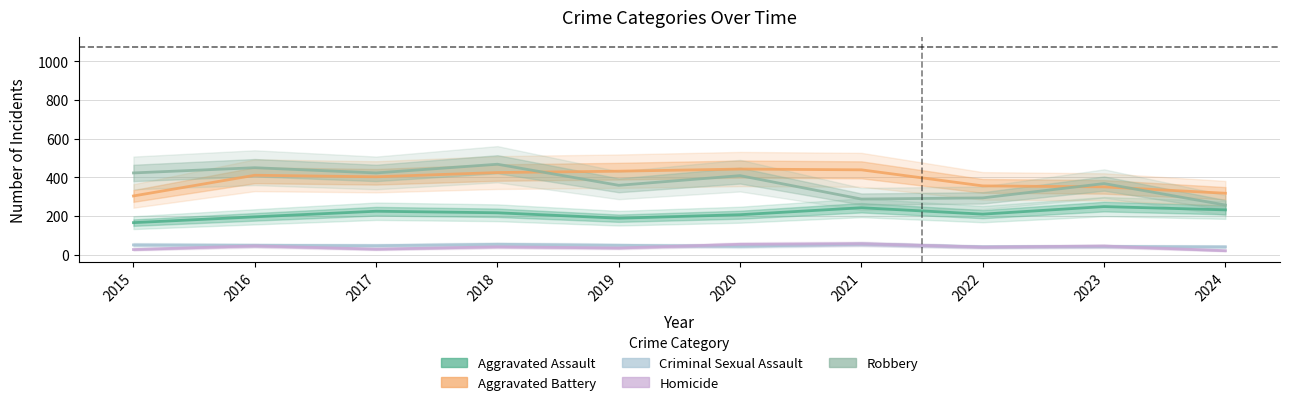

Which has a higher value, 2018 or 2015?

2018